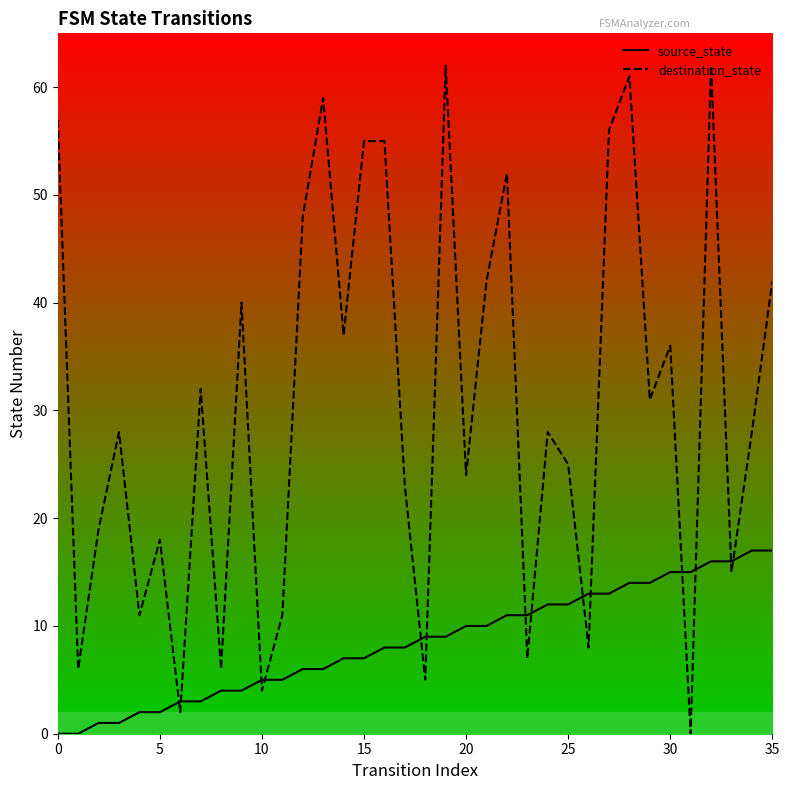

What is the greatest value displayed?

62